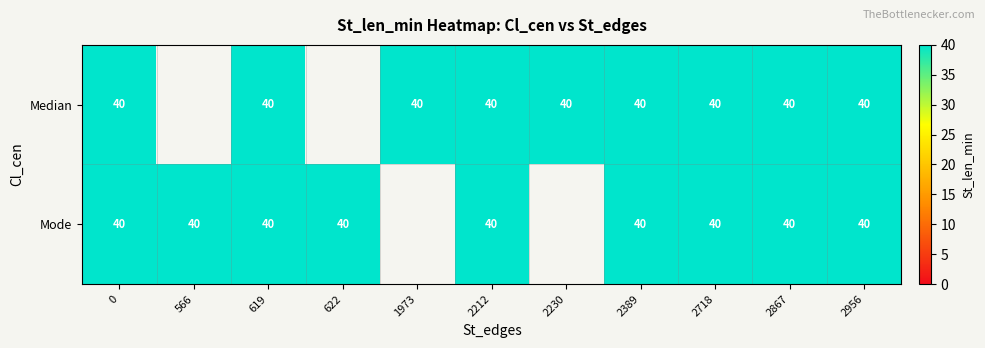

What is the total value across all series at 2212?

80